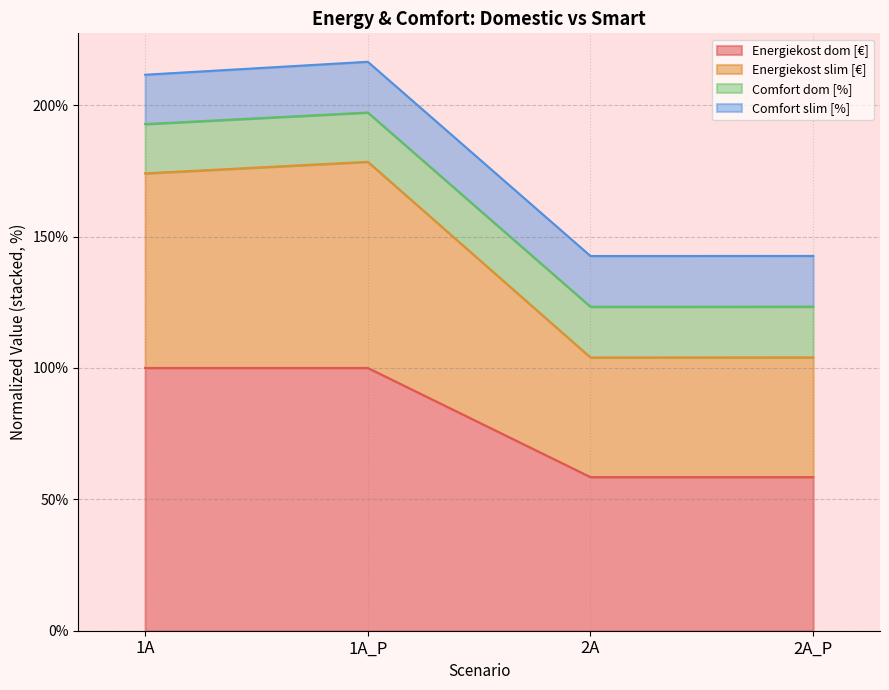

What is the value of the Energiekost dom [€] point at the 2nd from the left?

100.0